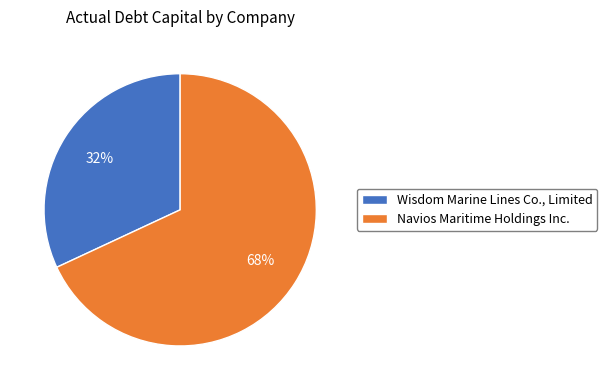

What is the smallest slice in the pie chart?

Wisdom Marine Lines Co., Limited